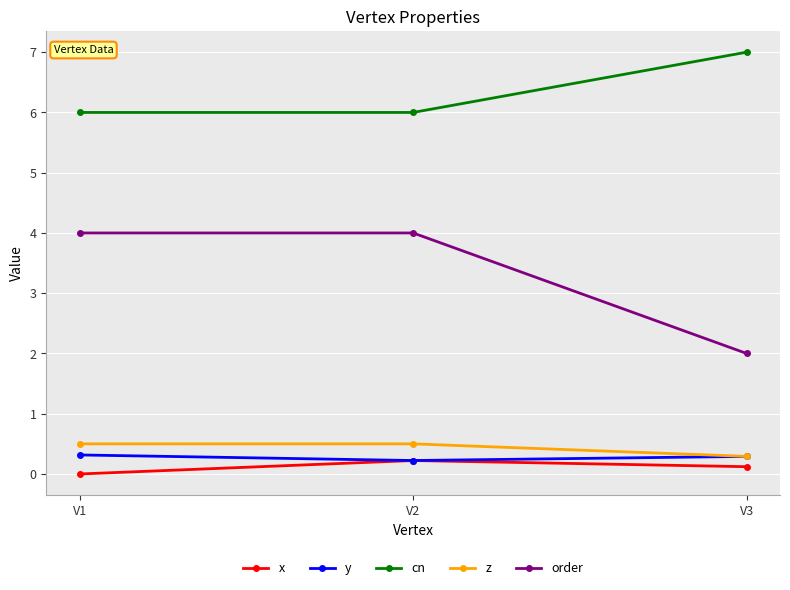

Rank the series by their maximum value, from lowest to highest.

x, y, z, order, cn